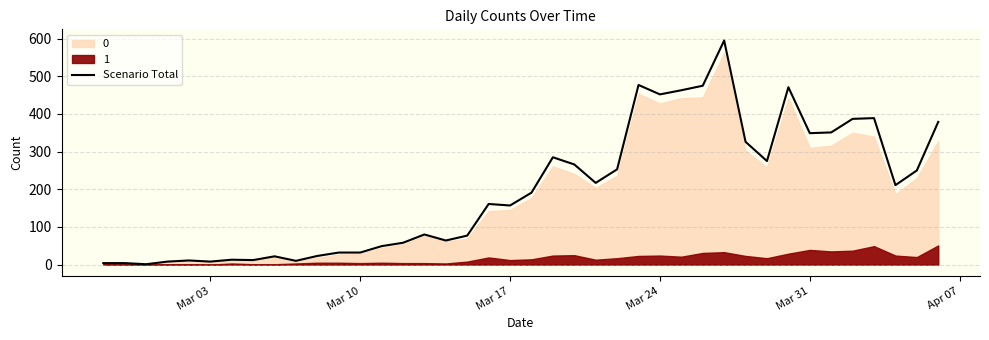

The Scenario Total series shows 208 at Mar 17. True or false?

False